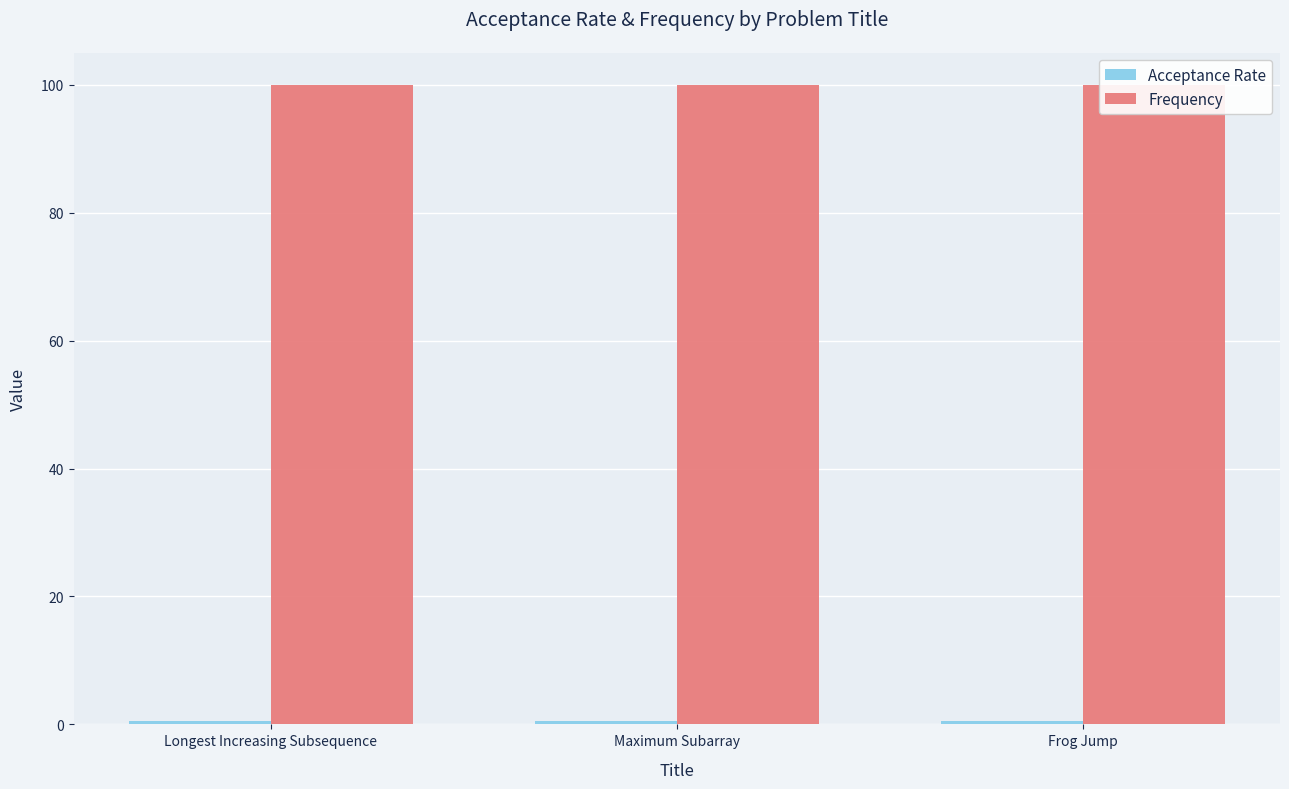

Reading left to right, extract all data points from this chart.

Acceptance Rate: Longest Increasing Subsequence=0.6	Maximum Subarray=0.5	Frog Jump=0.5
Frequency: Longest Increasing Subsequence=100.0	Maximum Subarray=100.0	Frog Jump=100.0